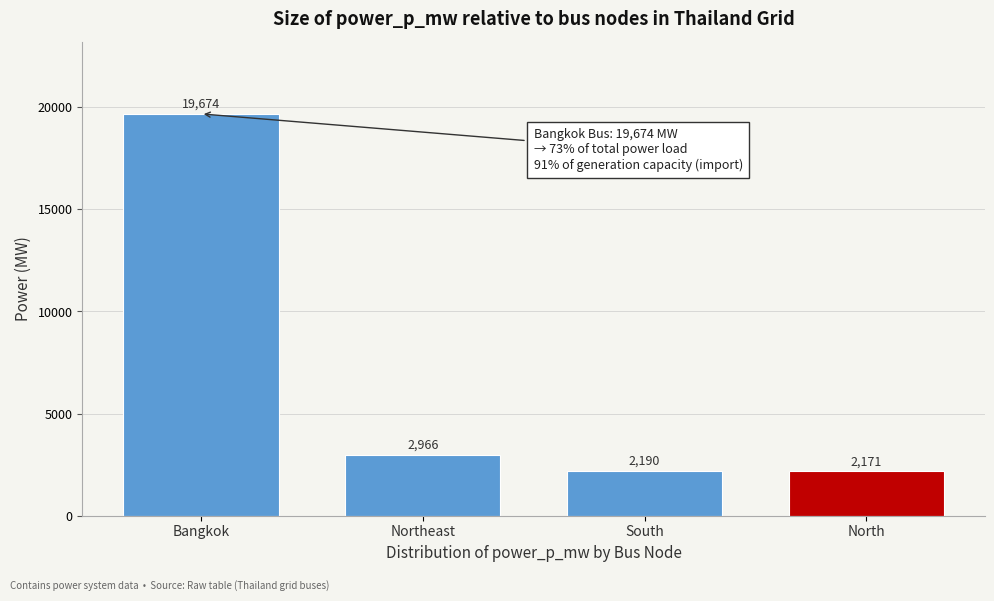

List the labels in order of value, smallest first.

North, South, Northeast, Bangkok